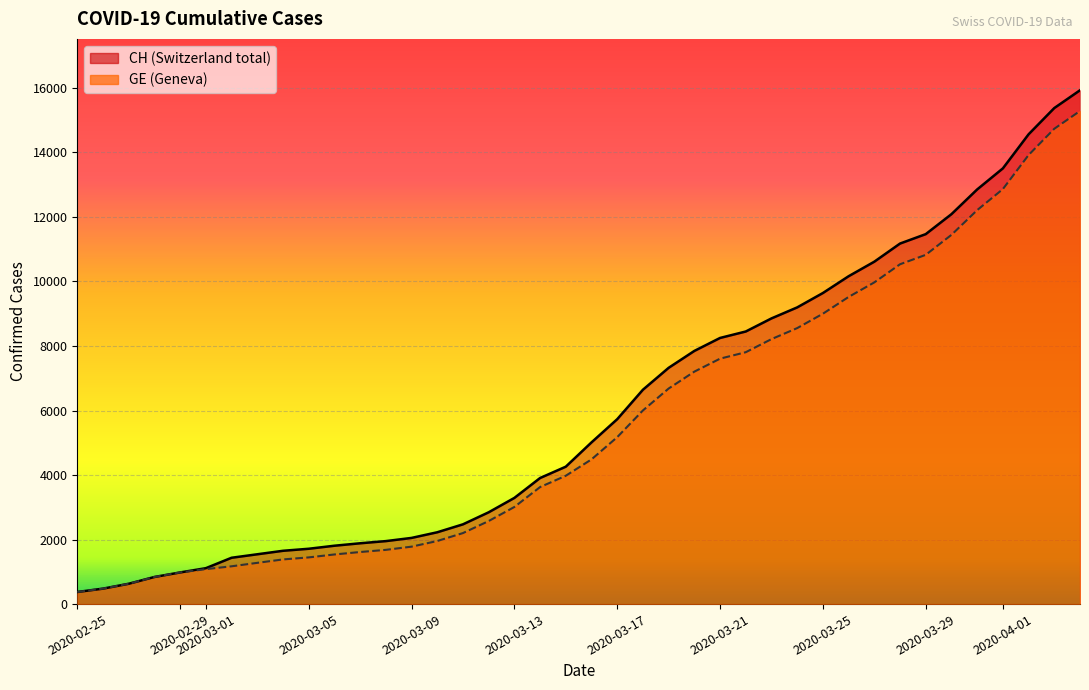

True or false: CH has a value of 1809 at 2020-03-06.

True